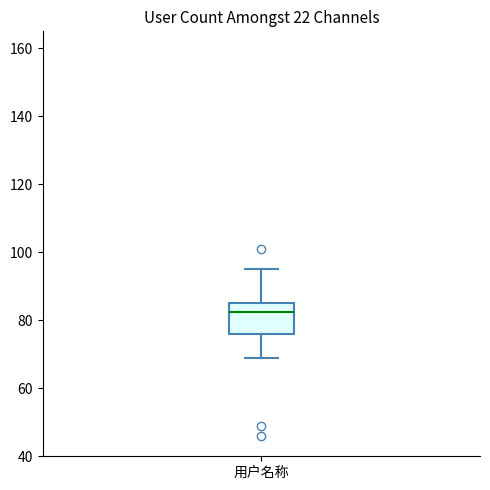

Transcribe this box plot: give where the median line is, the range the box spans, and where the two whiskers end, as read against the y-axis. The values are not printed on the chart, so give them approximately, as read against the axis.

median 82, box 76 to 86, whiskers 70 to 96